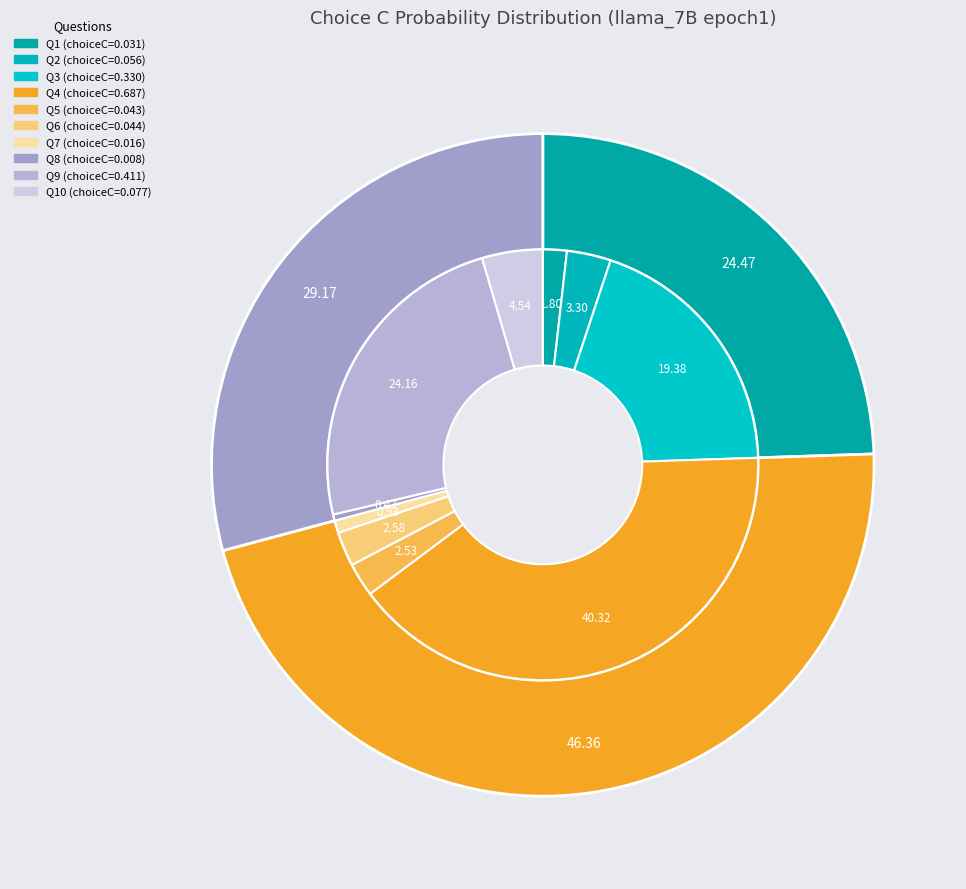

Is it true that C is 21% of the pie?

False